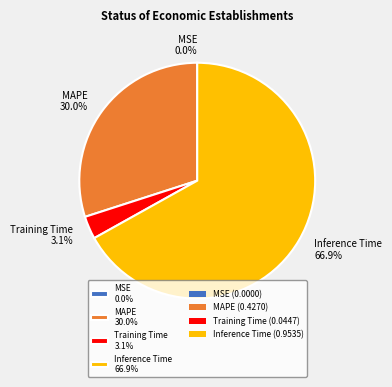

Which slice represents more than half of the pie?

Inference Time 66.9%